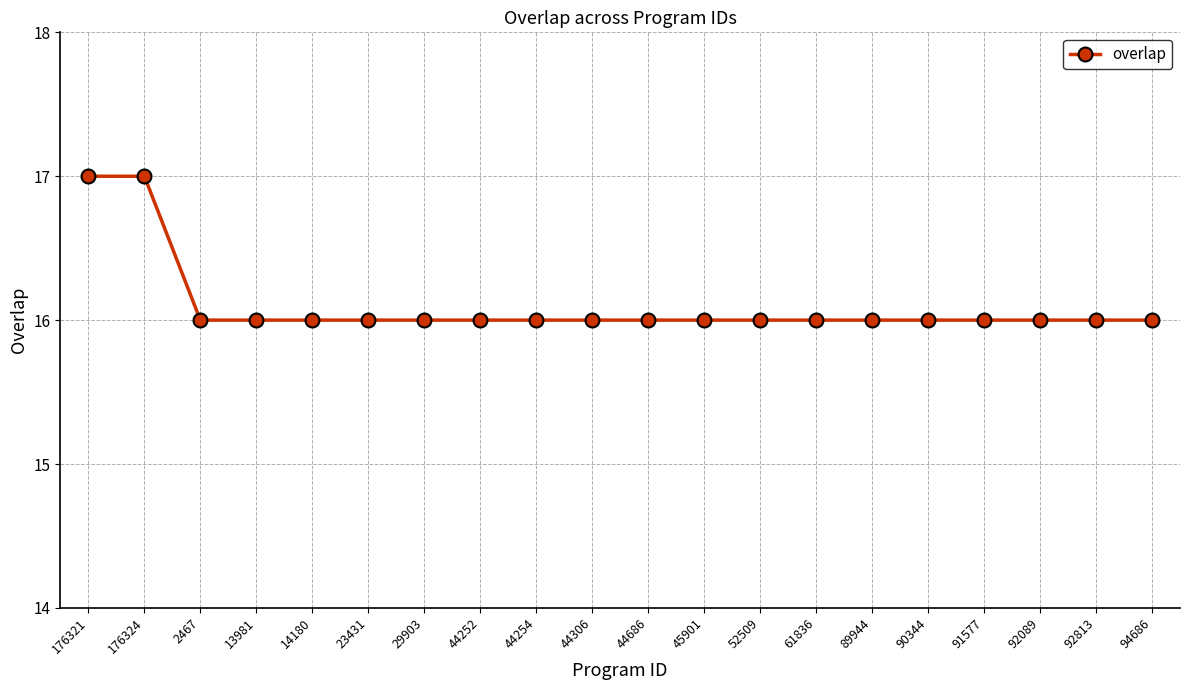

What is the sum of the values at 13981 and 45901?

32